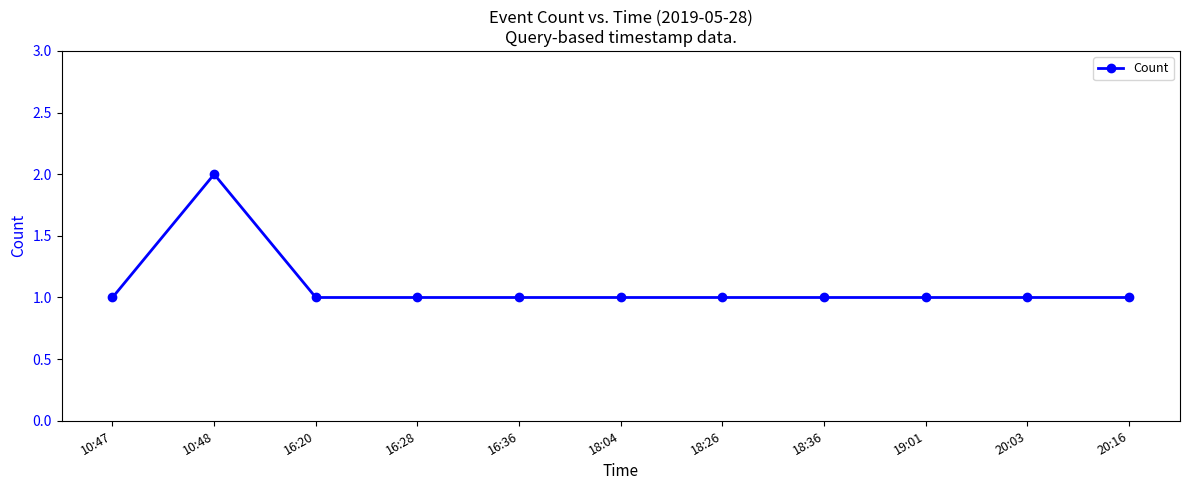

What is the label of the 6th point from the left?

18:04